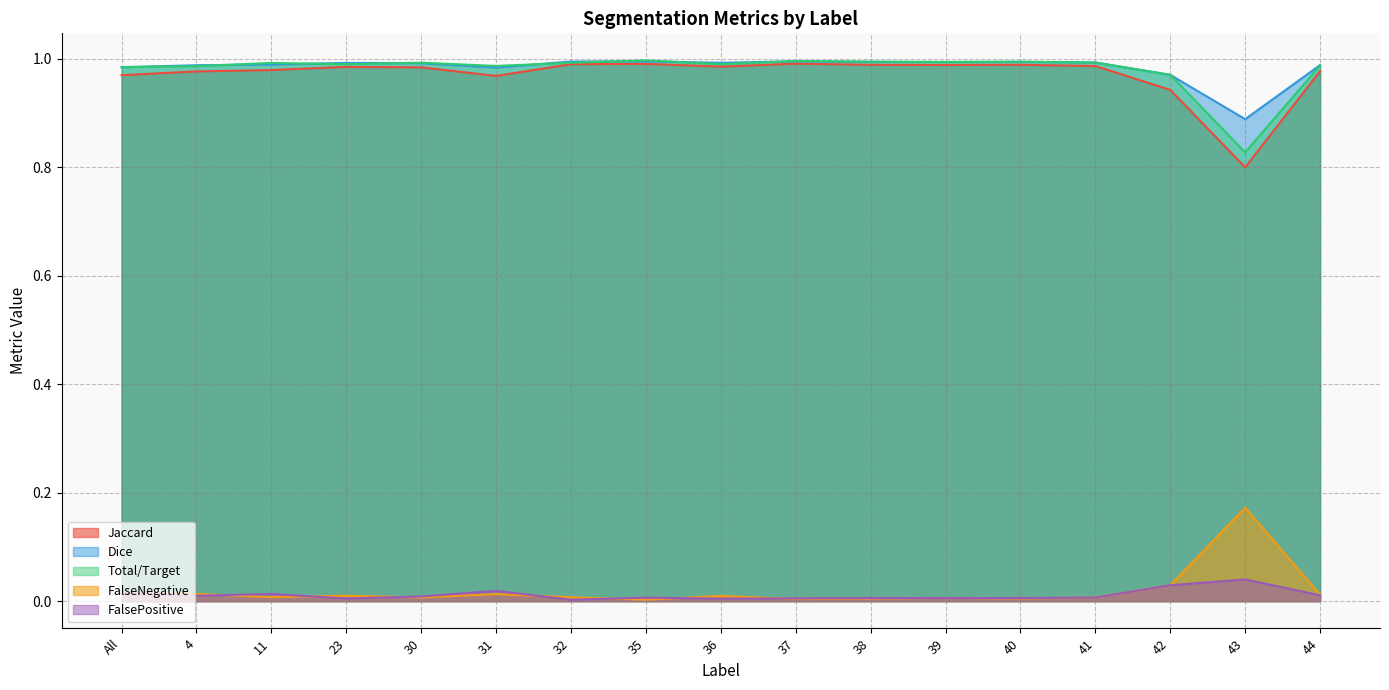

How many lines are shown in the chart?

5